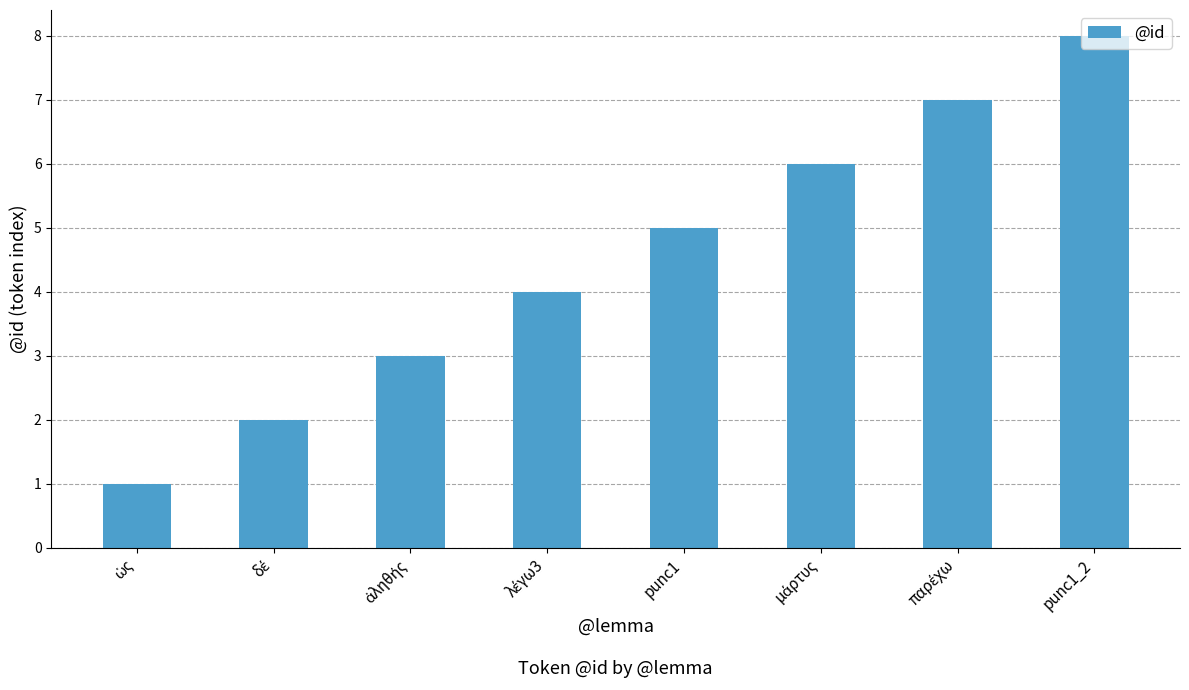

The chart shows a value of 8 at punc1_2. True or false?

True